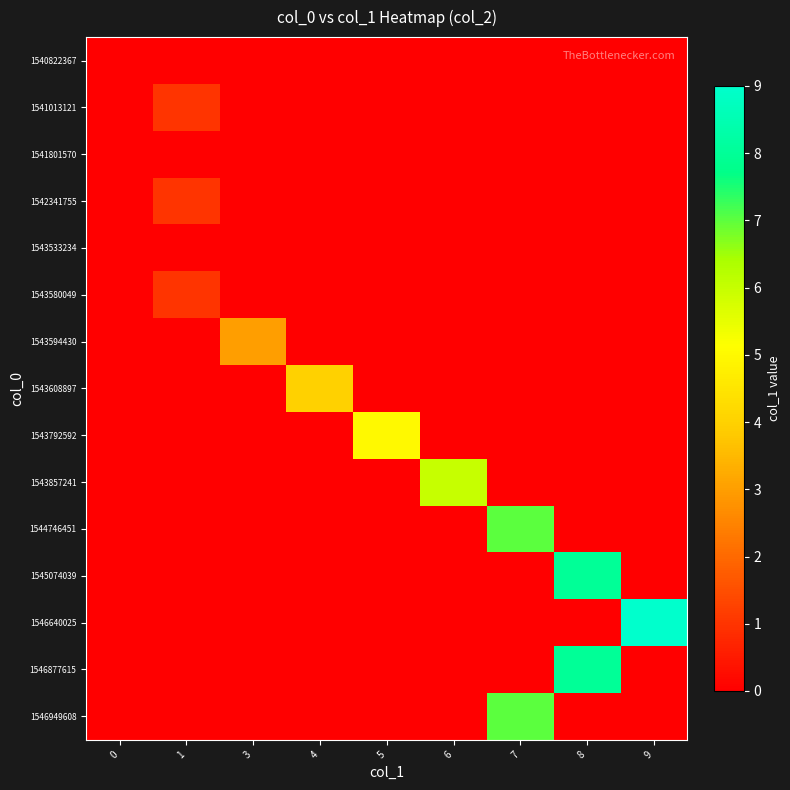

Is it true that 1544746451 equals 0 at 6?

True